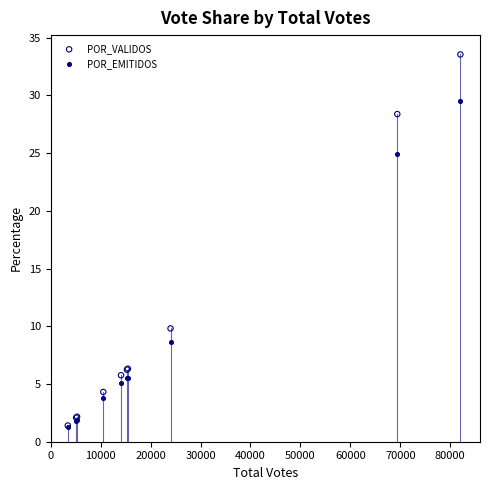

Across all series, what Y value is closest to 17?

9.8